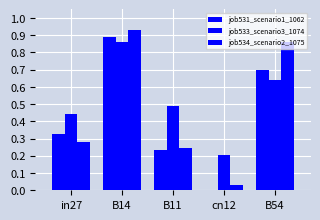

What is the total value across all series at B54?

2.2